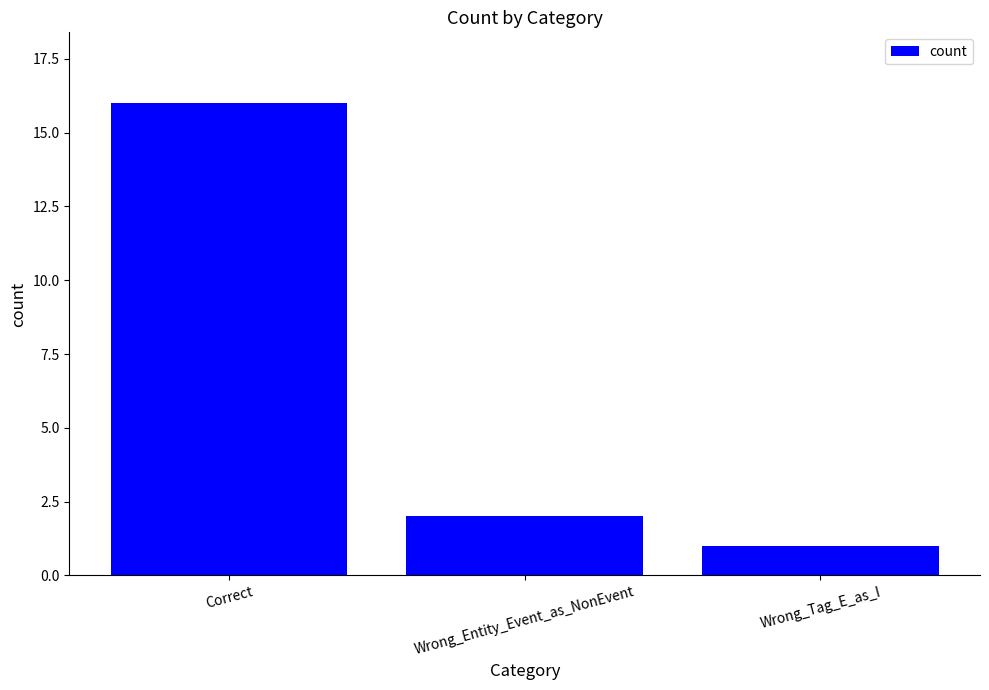

True or false: the data shows 5 at Correct.

False